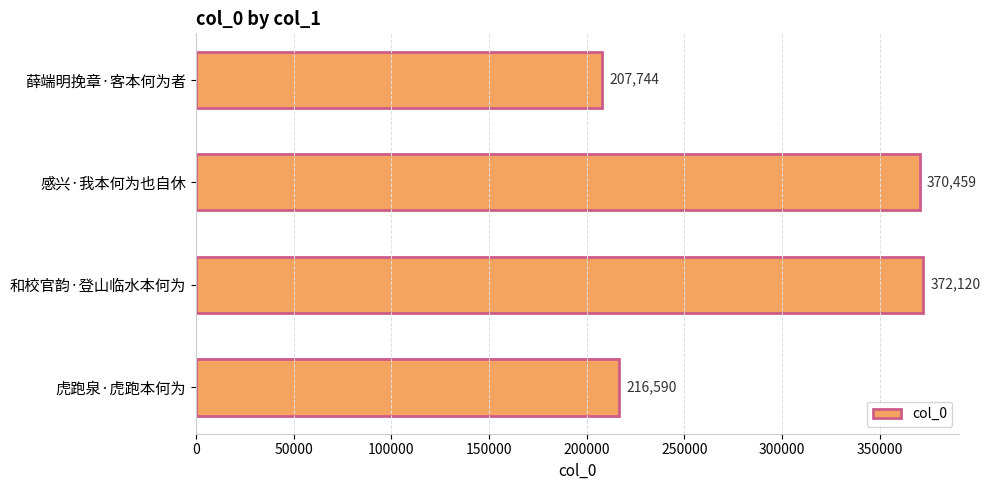

Which has a higher value, 薛端明挽章·客本何为者 or 和校官韵·登山临水本何为?

和校官韵·登山临水本何为